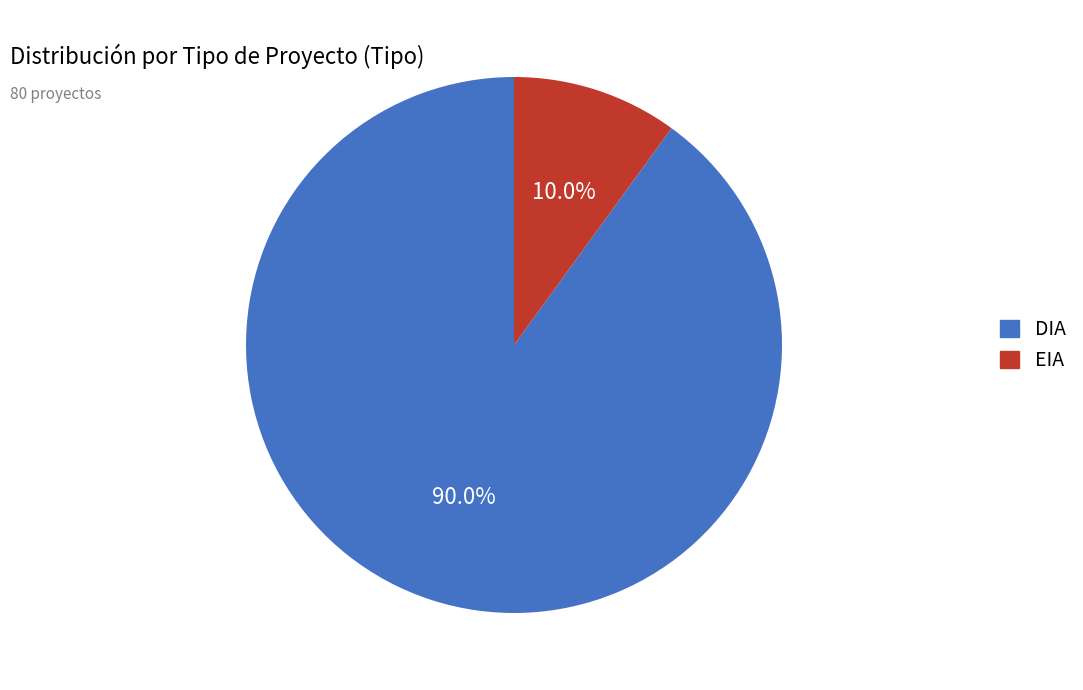

How many slices are in this pie chart?

2